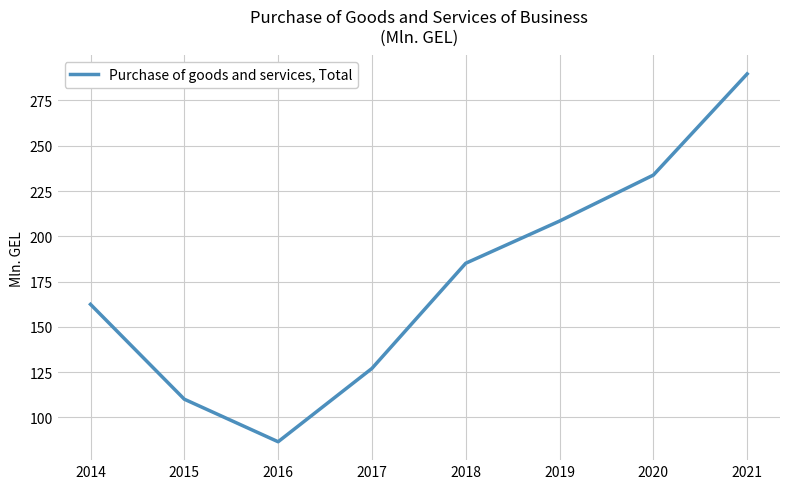

What is the sum of all values?

1402.9